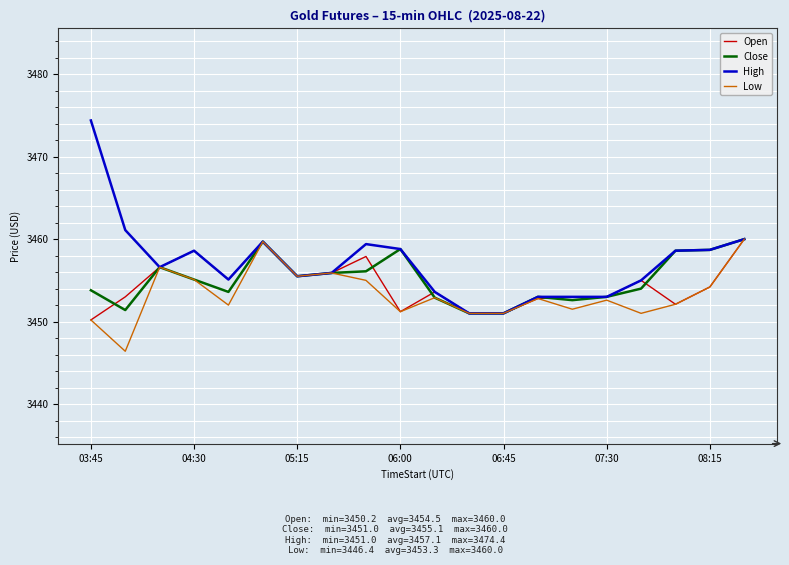

Which series has the widest spread of values?

High